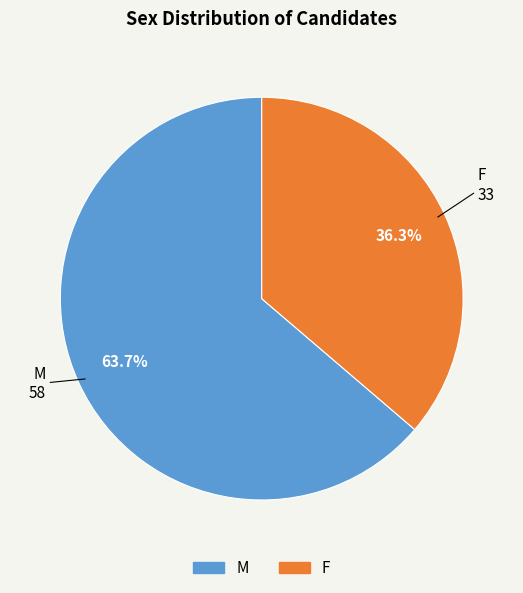

To the nearest percent, what is the difference between the largest and smallest slice percentages?

27%